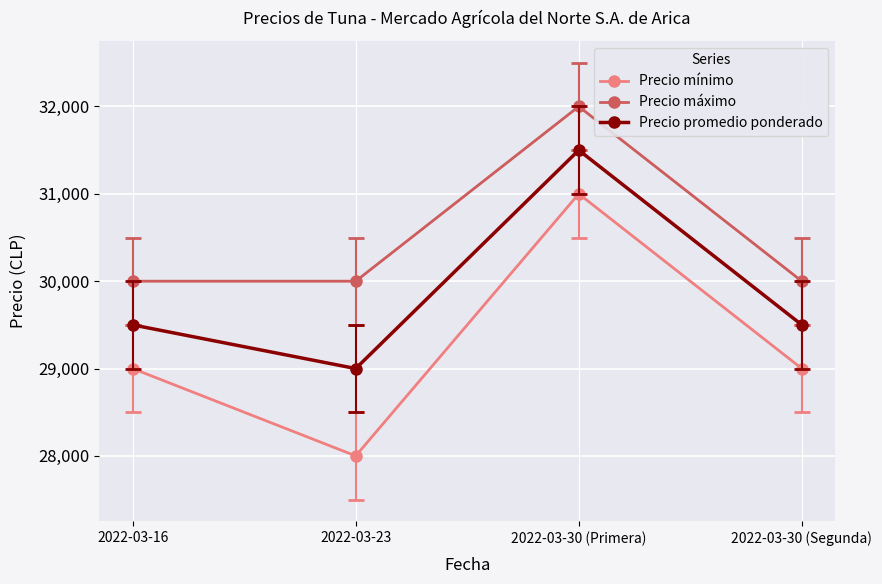

What is the difference between the maximum and minimum values in the Precio promedio ponderado series?

2500